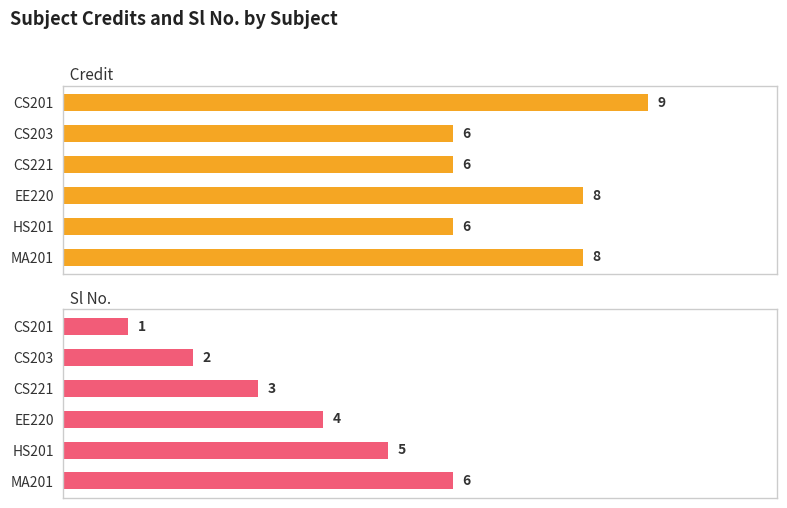

What is the spread (max minus min) of values at CS203?

4